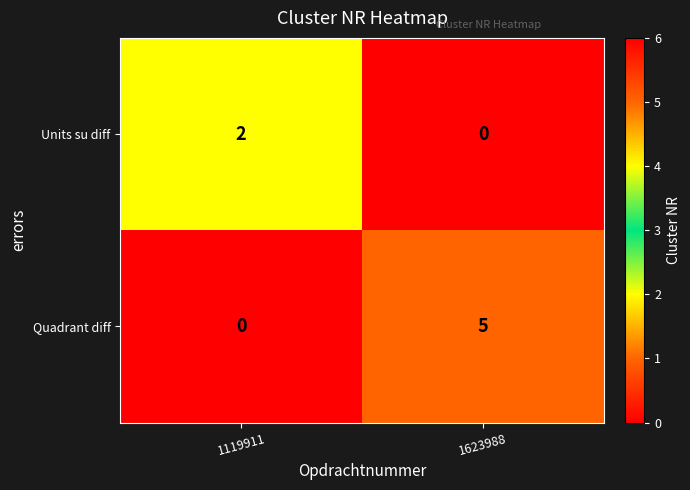

At which category is the sum across all series the highest?

1623988